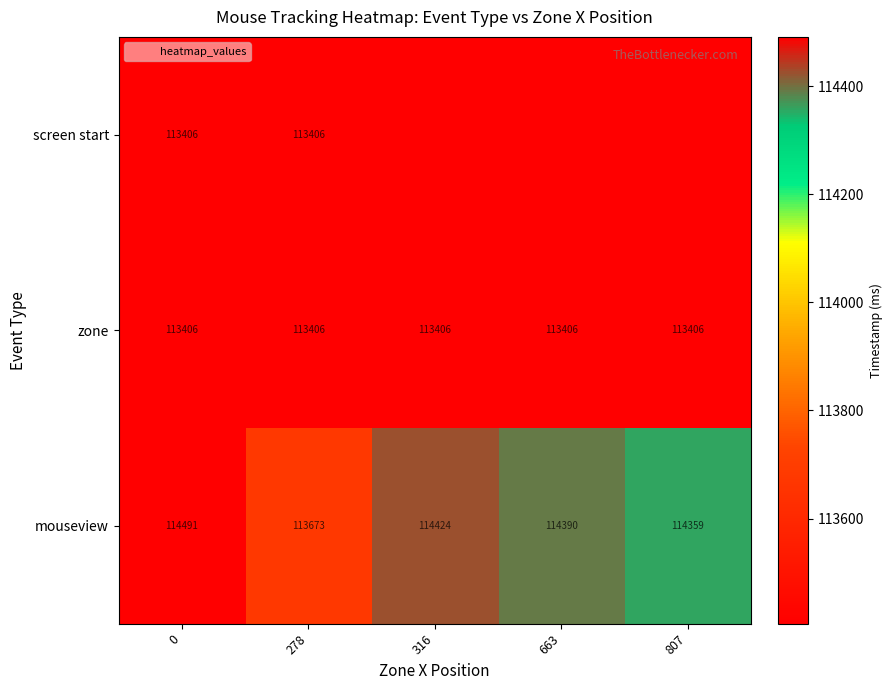

The value of zone at 807 is 153625.9. True or false?

False